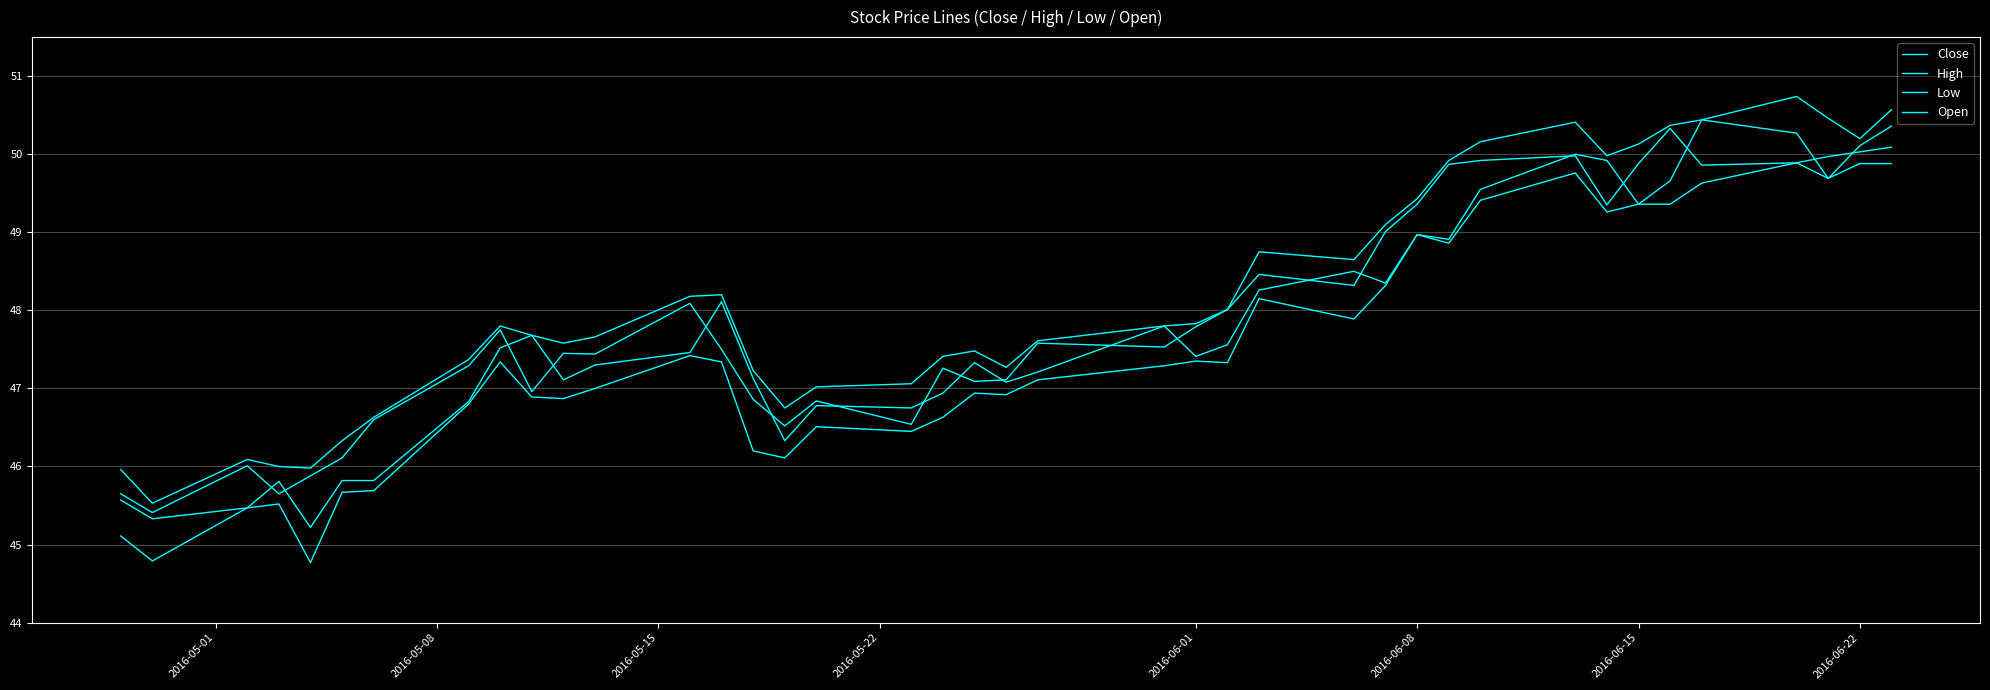

List the series in order of their peak value, lowest first.

Low, Close, Open, High